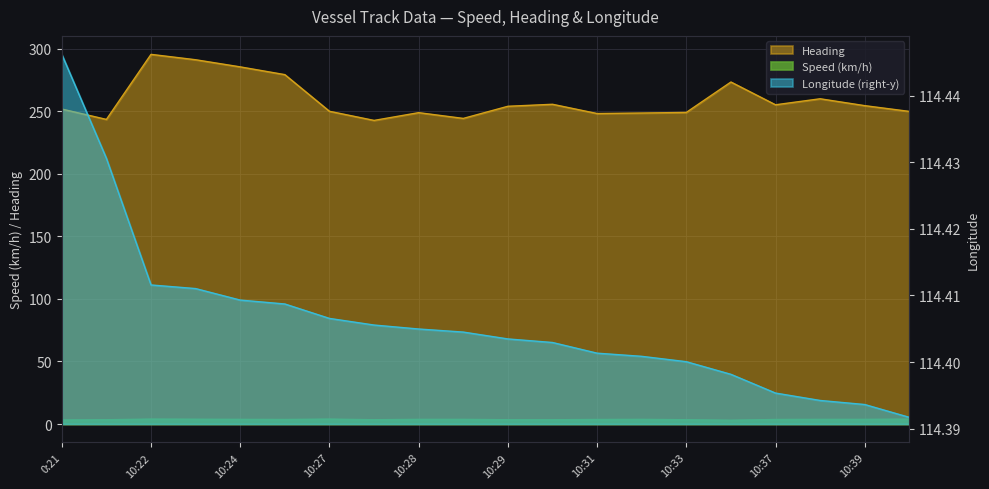

In Heading, how many points are lower than both neighbors (excluding endpoints)?

5